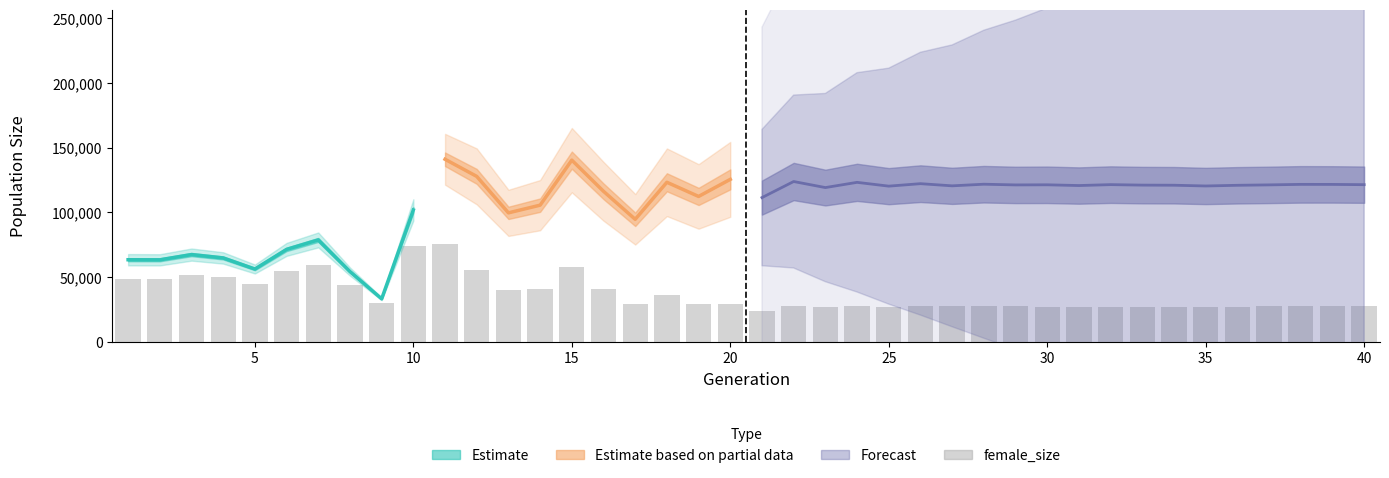

The value of female_size at 30 is 27305.0. True or false?

True